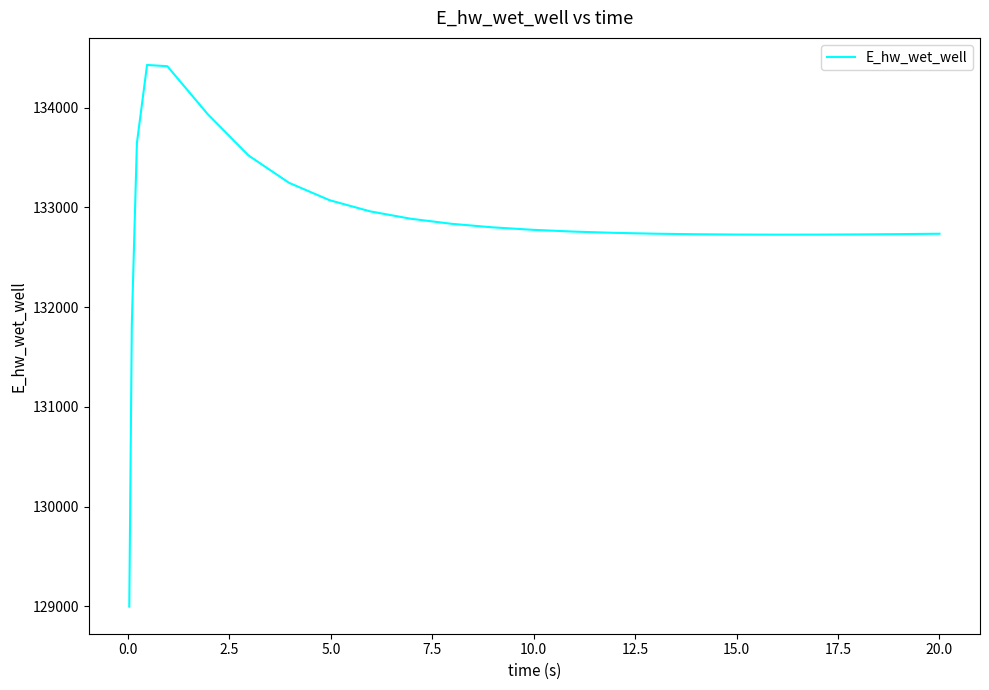

What is the greatest value displayed?

134429.2